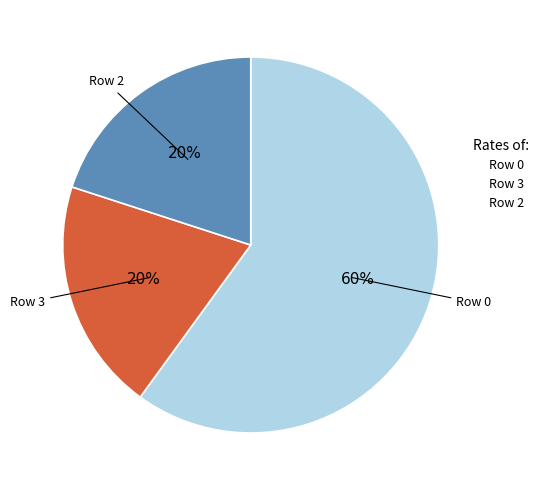

What is the largest slice in the pie chart?

Row 0